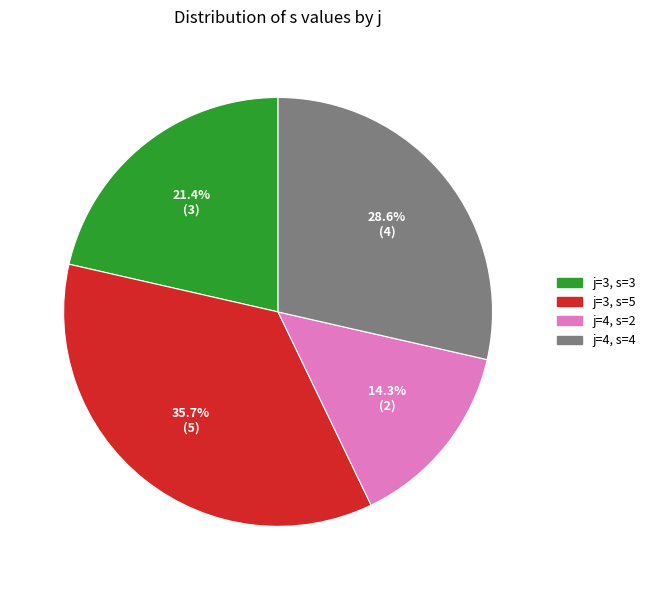

How many segments does this pie chart have?

4